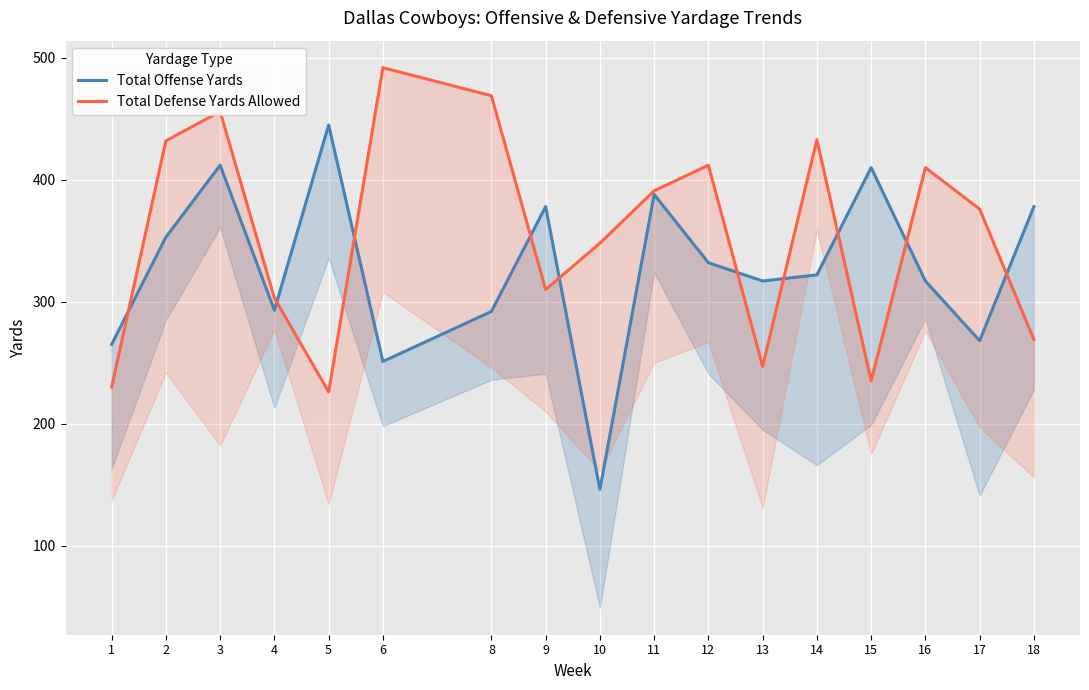

How many intersections are there between Total Offense Yards and Total Defense Yards Allowed?

10